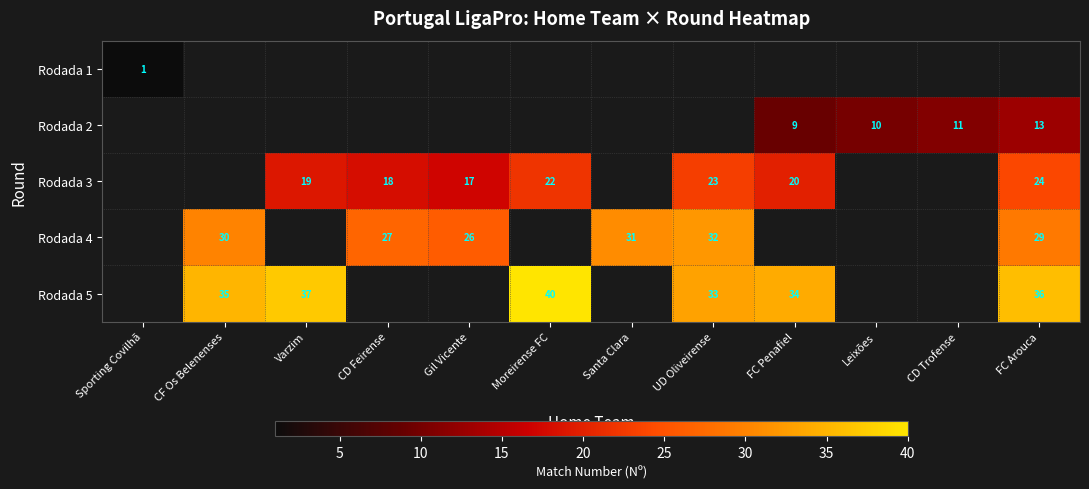

Which category has the highest value across all series?

Moreirense FC